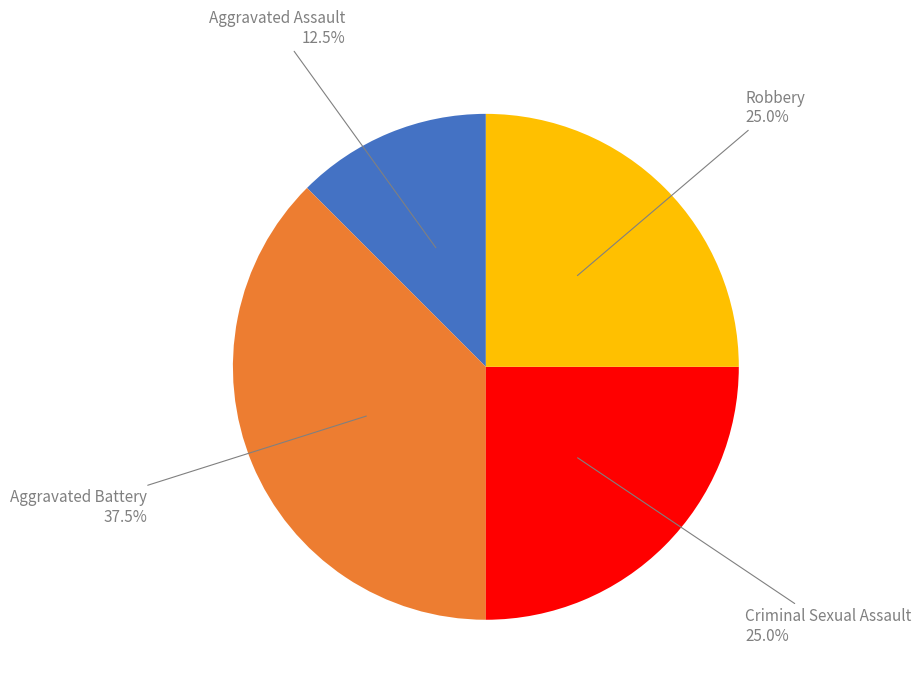

Is there a majority slice in this chart?

No